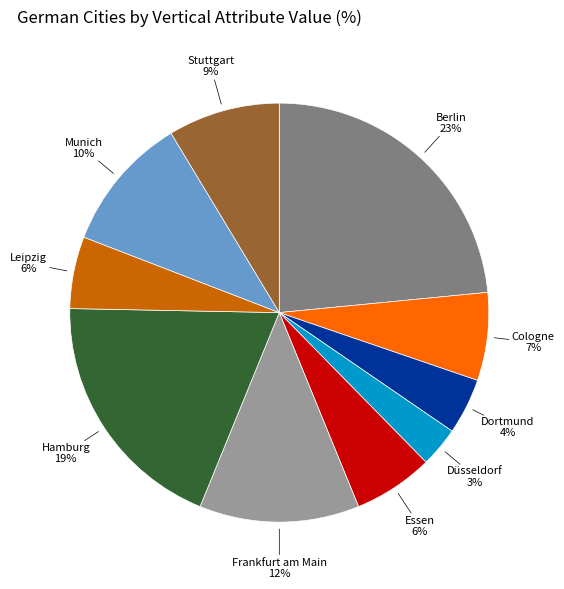

True or false: Cologne accounts for 21% of the total.

False